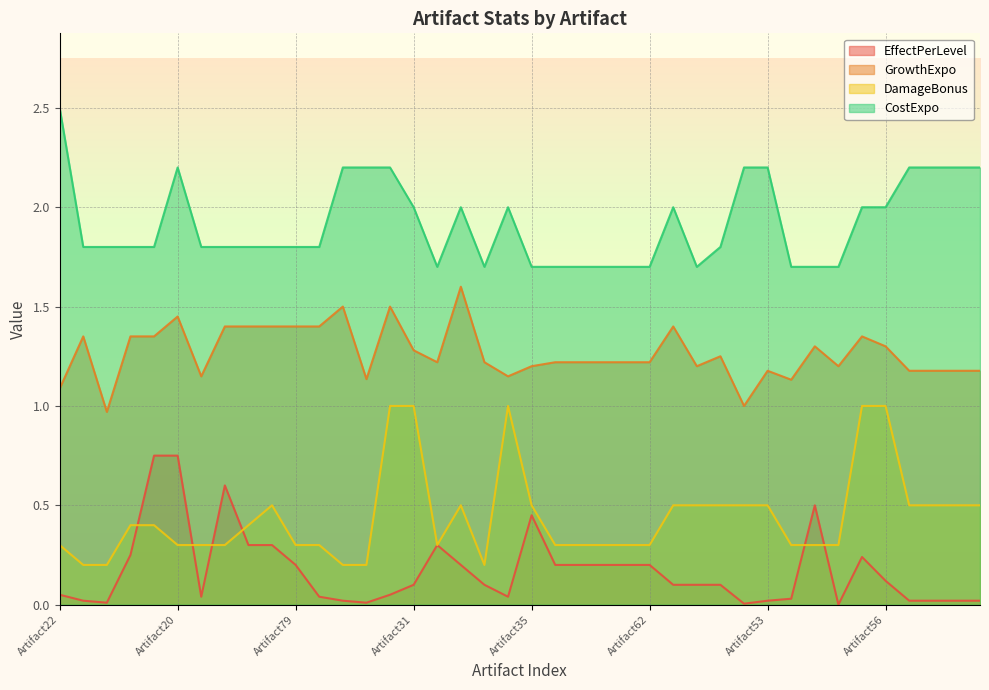

True or false: DamageBonus and GrowthExpo cross at least once.

False